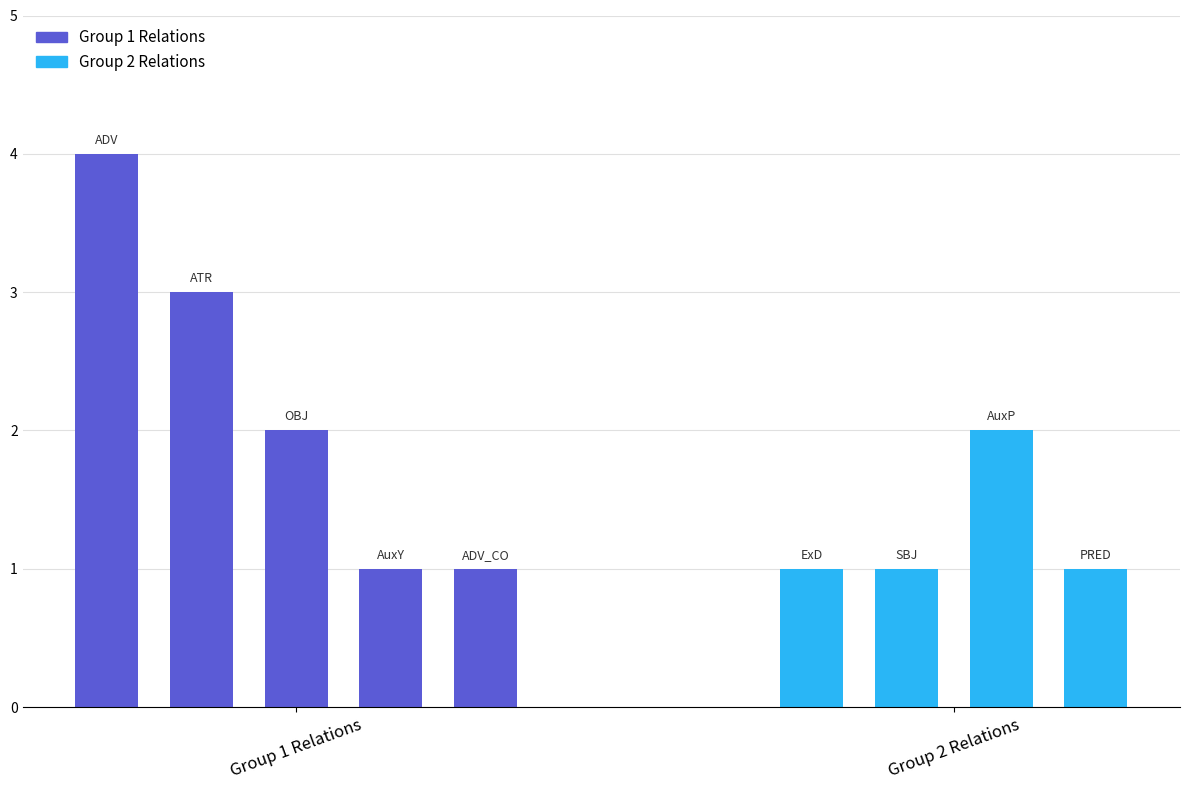

Rank the categories by value from highest to lowest.

ADV, ATR, OBJ, AuxP, AuxY, ADV_CO, ExD, SBJ, PRED